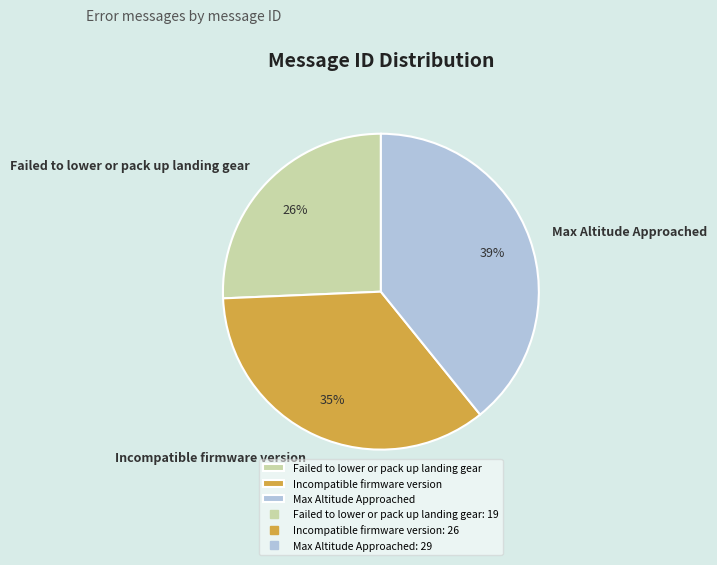

Between Max Altitude Approached and Failed to lower or pack up landing gear, which is larger?

Max Altitude Approached